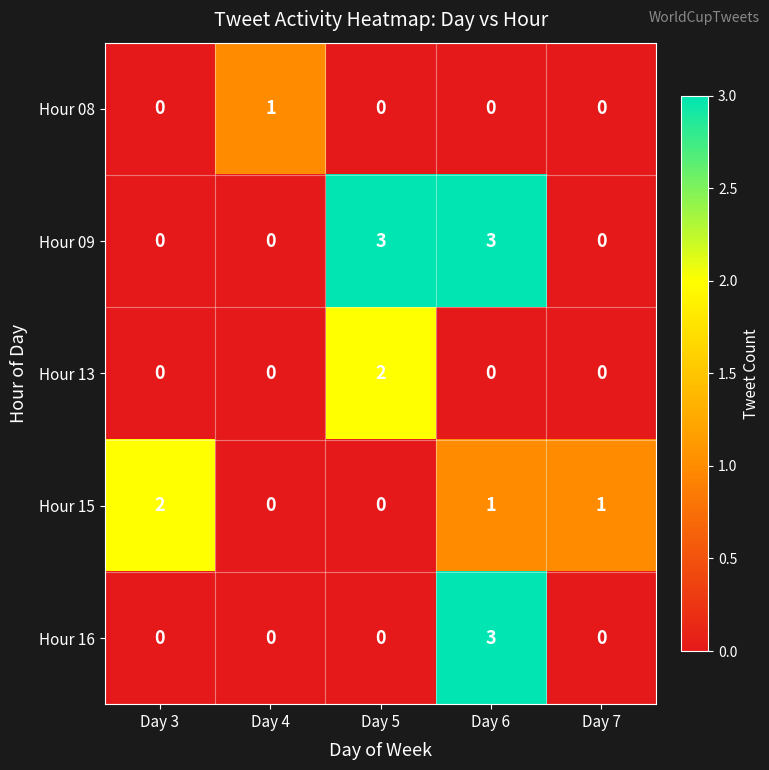

What is the total value across all series at Day 4?

1